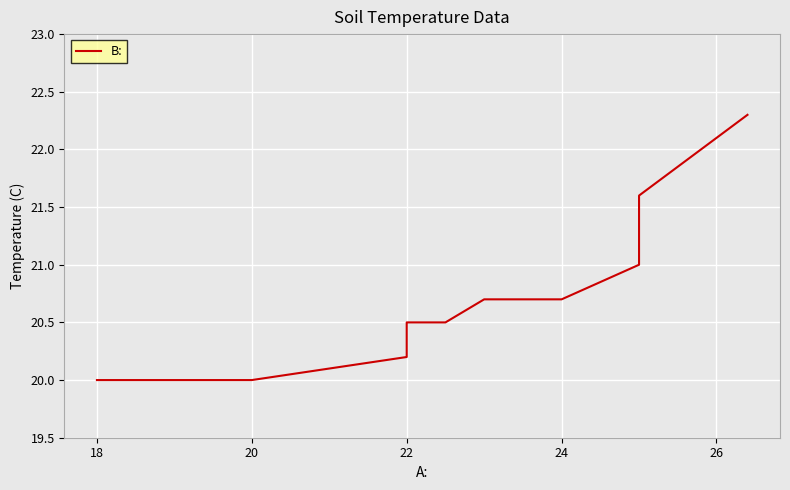

What is the smallest value displayed?

20.0